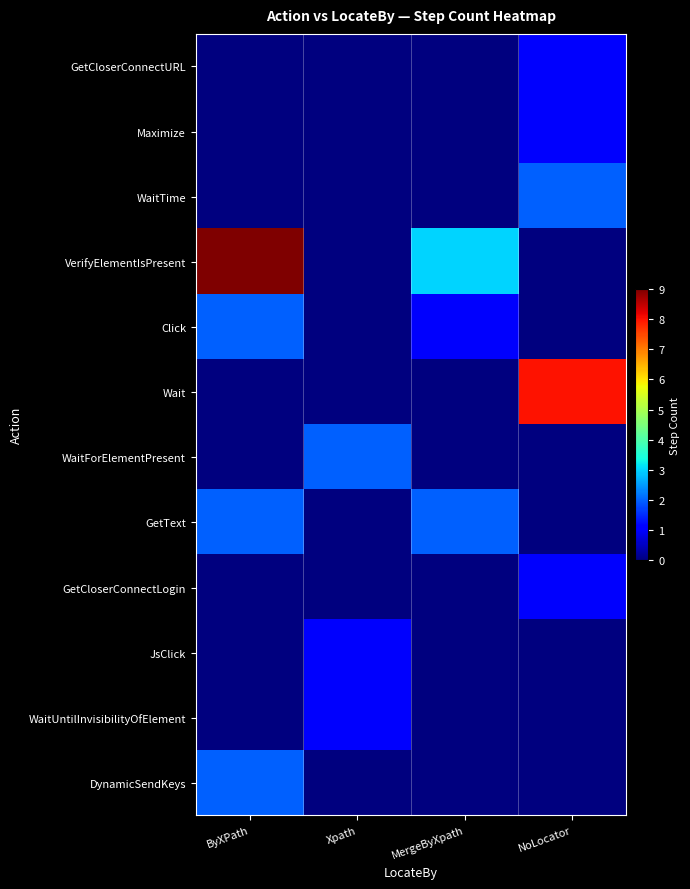

Which has a higher value, Xpath or ByXPath?

Xpath